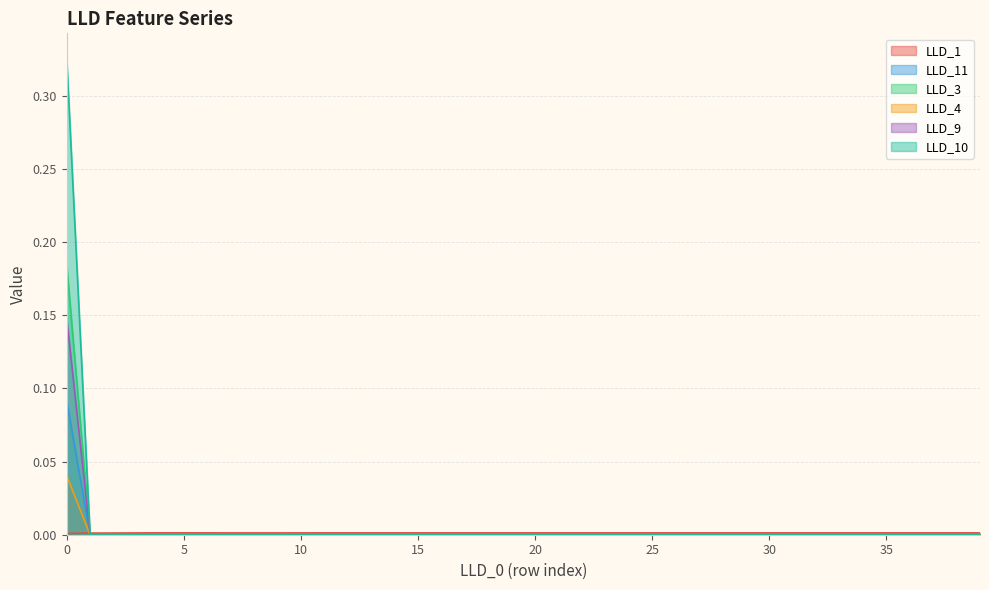

Which has a higher value, 29 or 17?

17